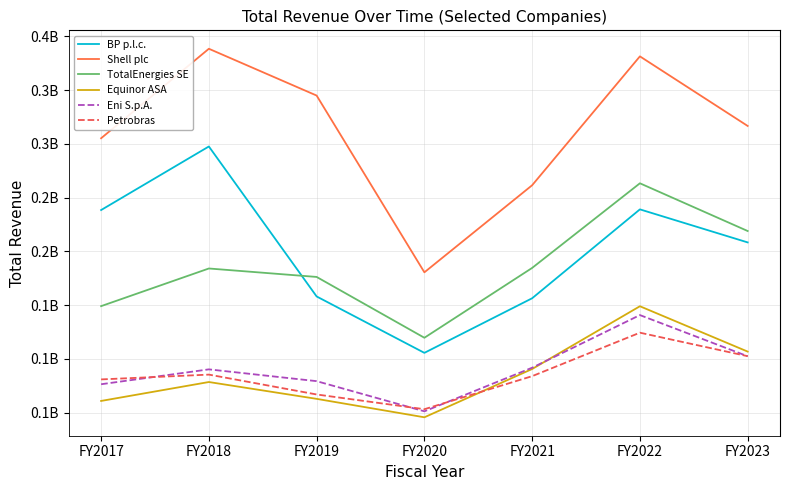

What are all the series names shown in the legend?

BP p.l.c., Shell plc, TotalEnergies SE, Equinor ASA, Eni S.p.A., Petrobras